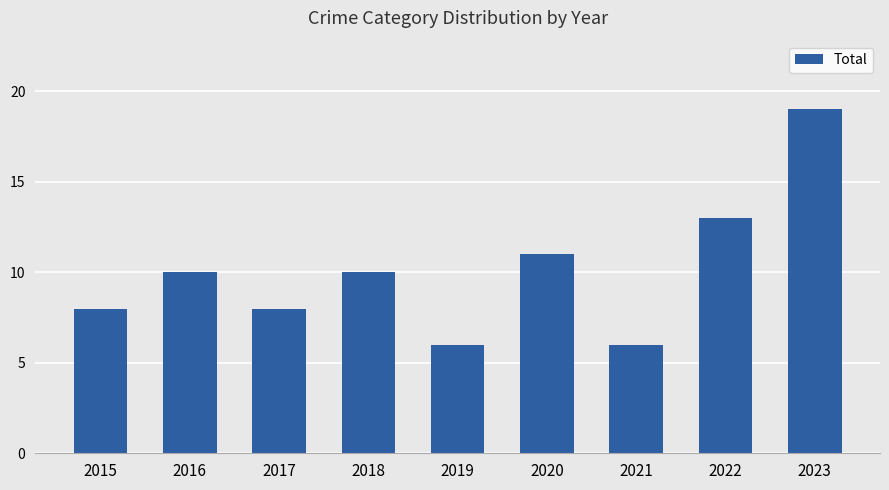

What is the minimum value shown in the chart?

6